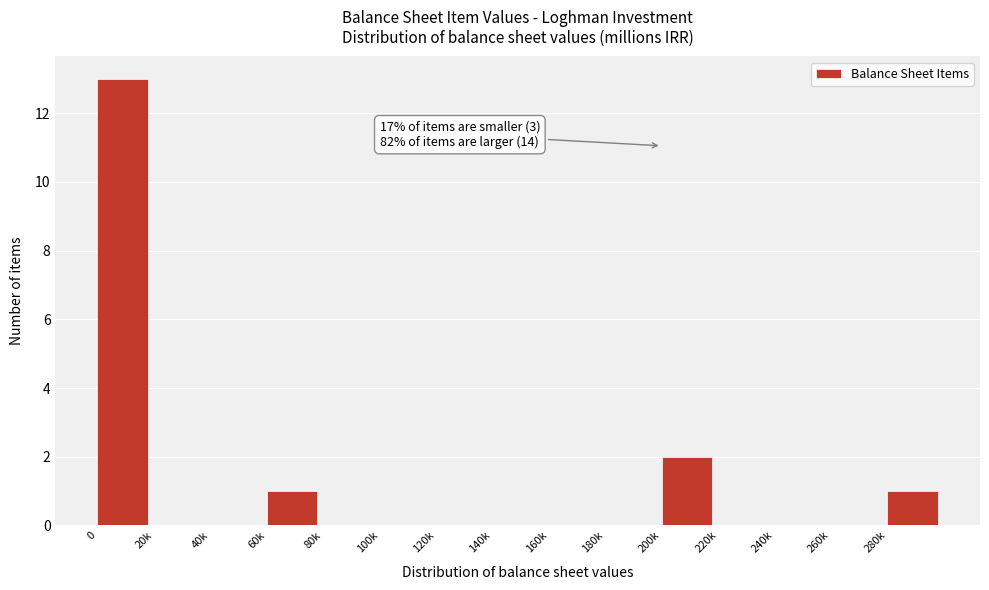

Reading left to right, list all the values displayed in this chart.

0=13	20k=0	40k=0	60k=1	80k=0	100k=0	120k=0	140k=0	160k=0	180k=0	200k=2	220k=0	240k=0	260k=0	280k=1